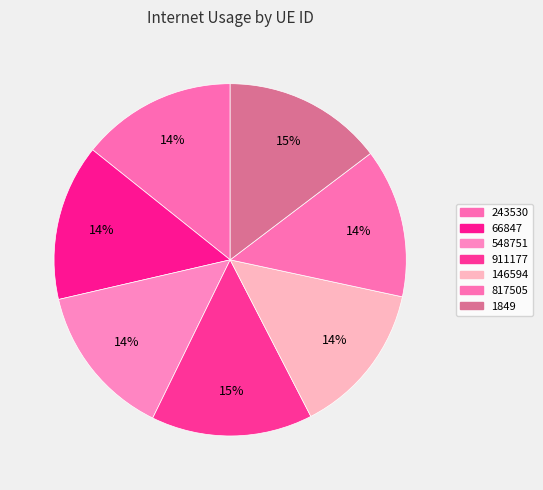

Count the number of slices in the pie.

7